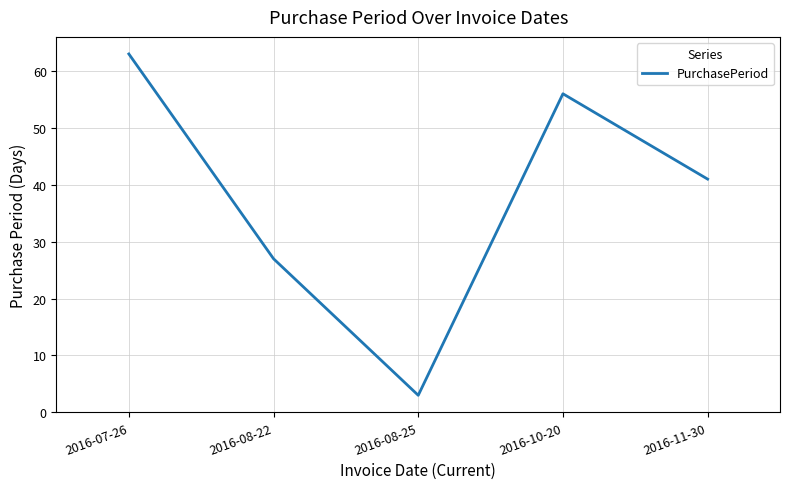

Where is the data nearest to the value 33?

2016-08-22